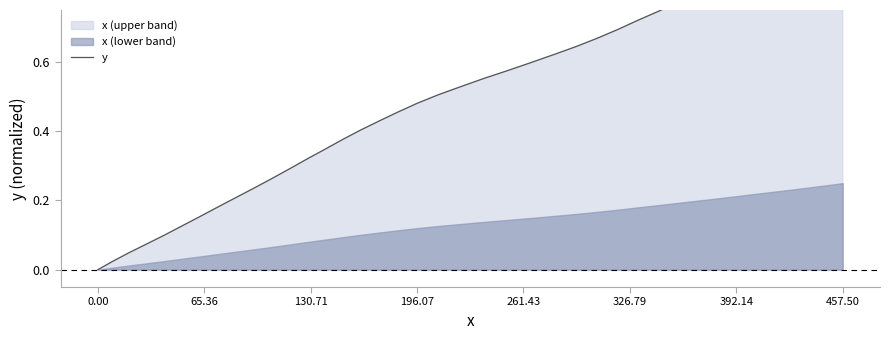

What position from the right is 130.71?

38